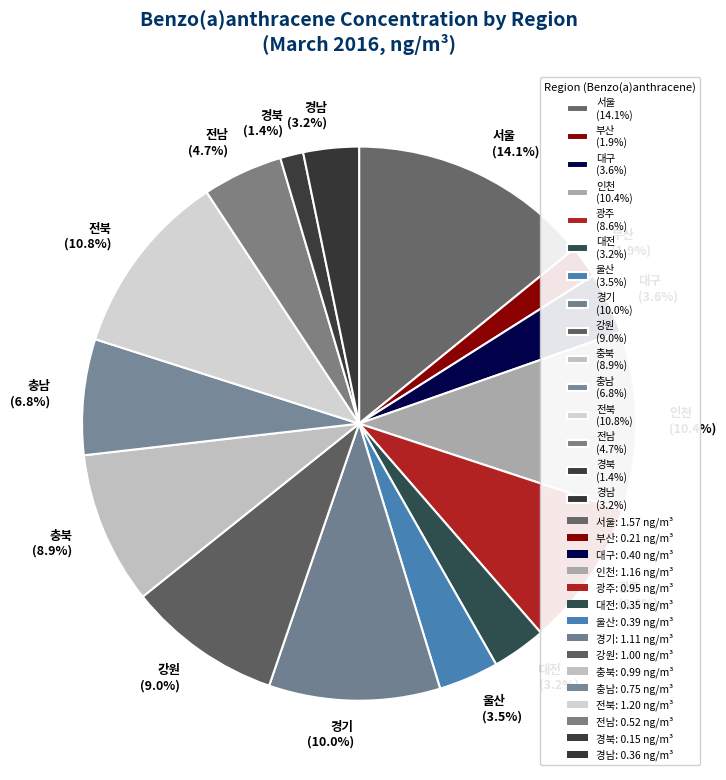

Is there a majority slice in this chart?

No